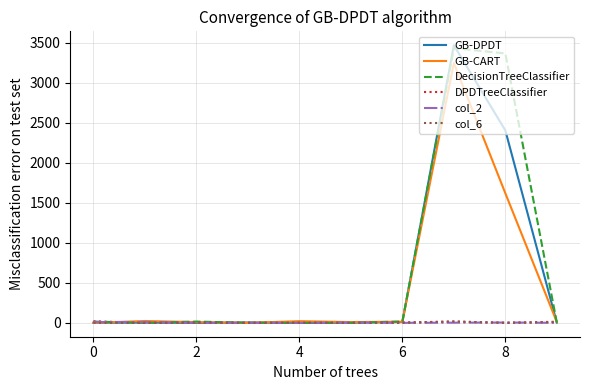

What are all the series names shown in the legend?

GB-DPDT, GB-CART, DecisionTreeClassifier, DPDTreeClassifier, col_2, col_6